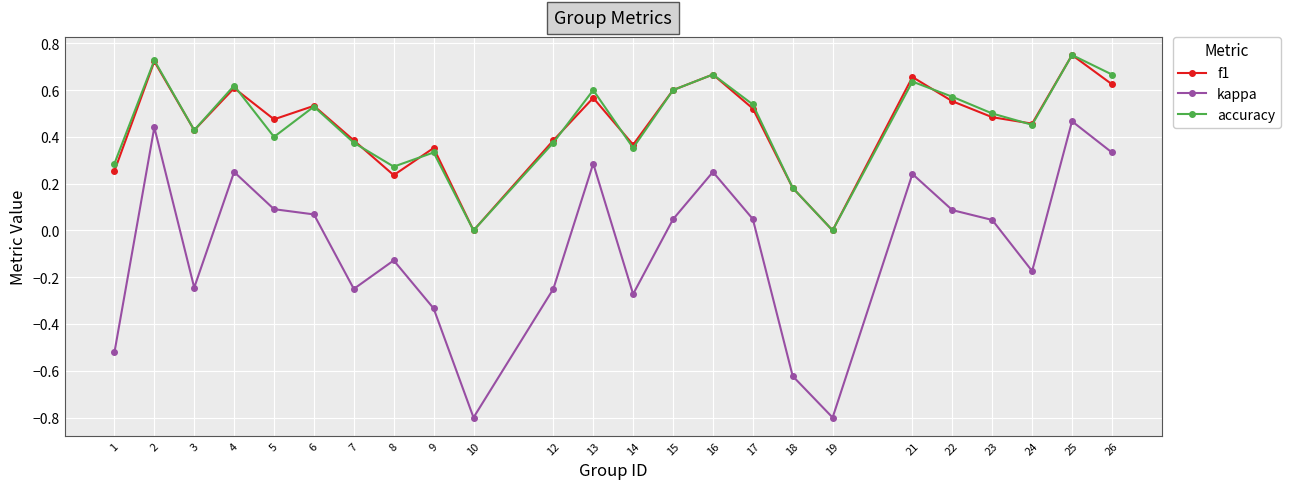

What is the minimum value for kappa?

-0.8